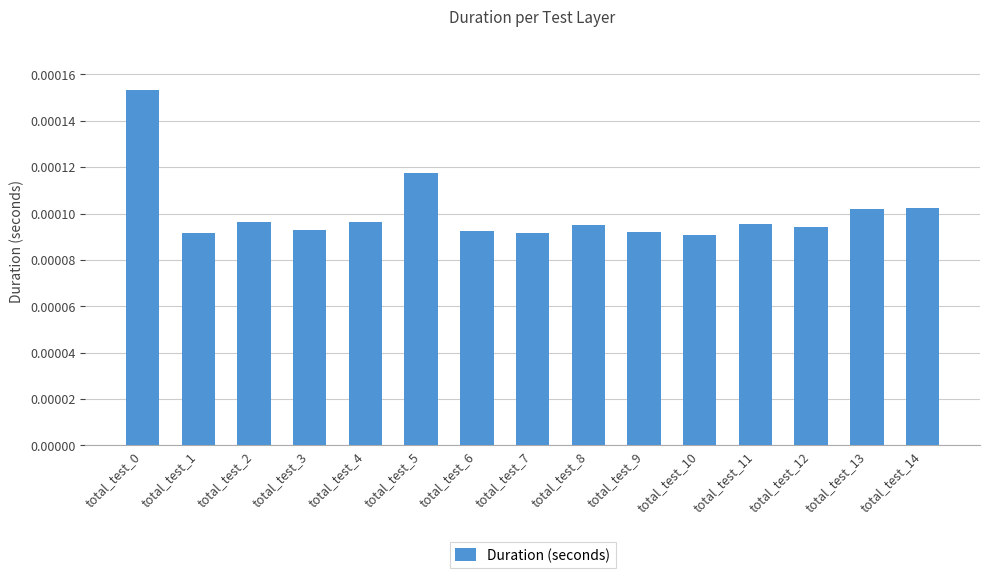

Count the values in the range 0 to 1.

15